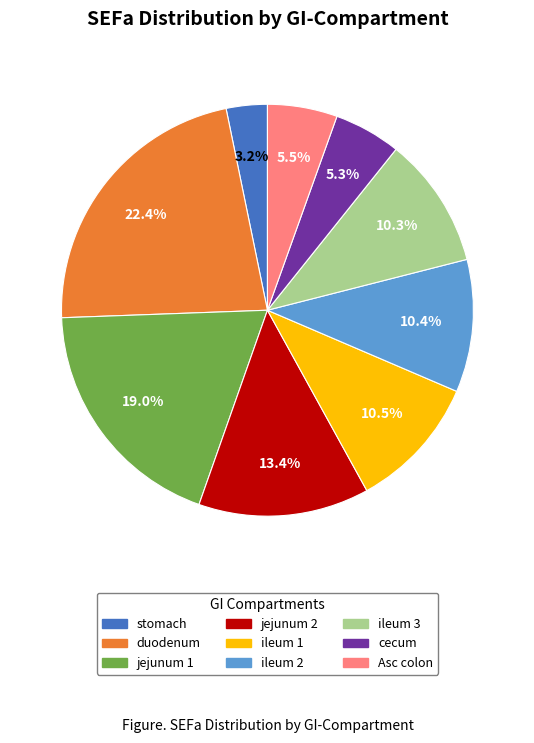

To the nearest percent, what is the average slice percentage?

11%